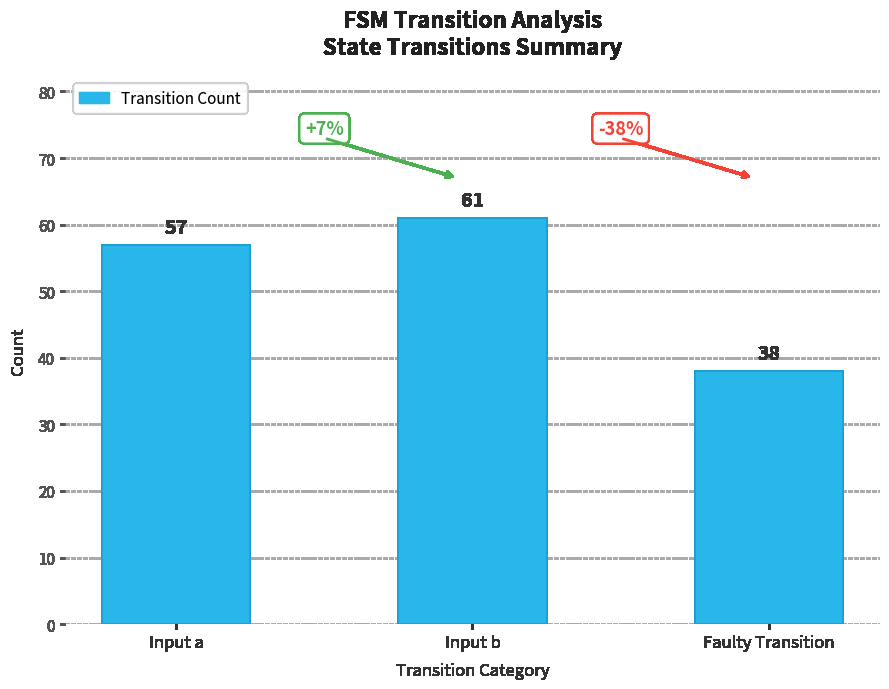

Is it true that the value at Input b is 82?

False